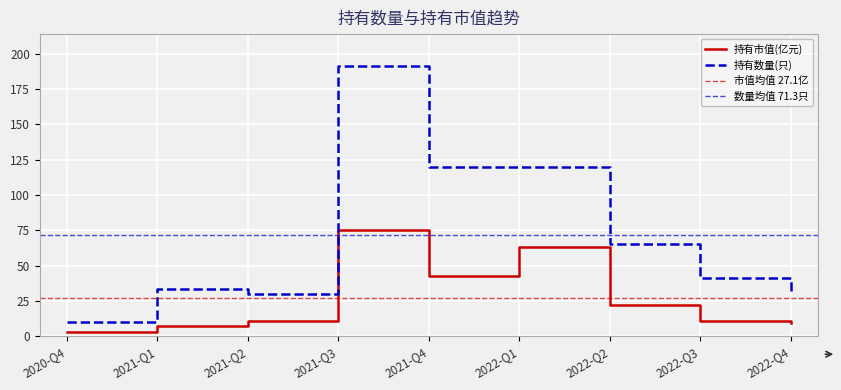

At which category is the sum across all series the highest?

2021-Q3